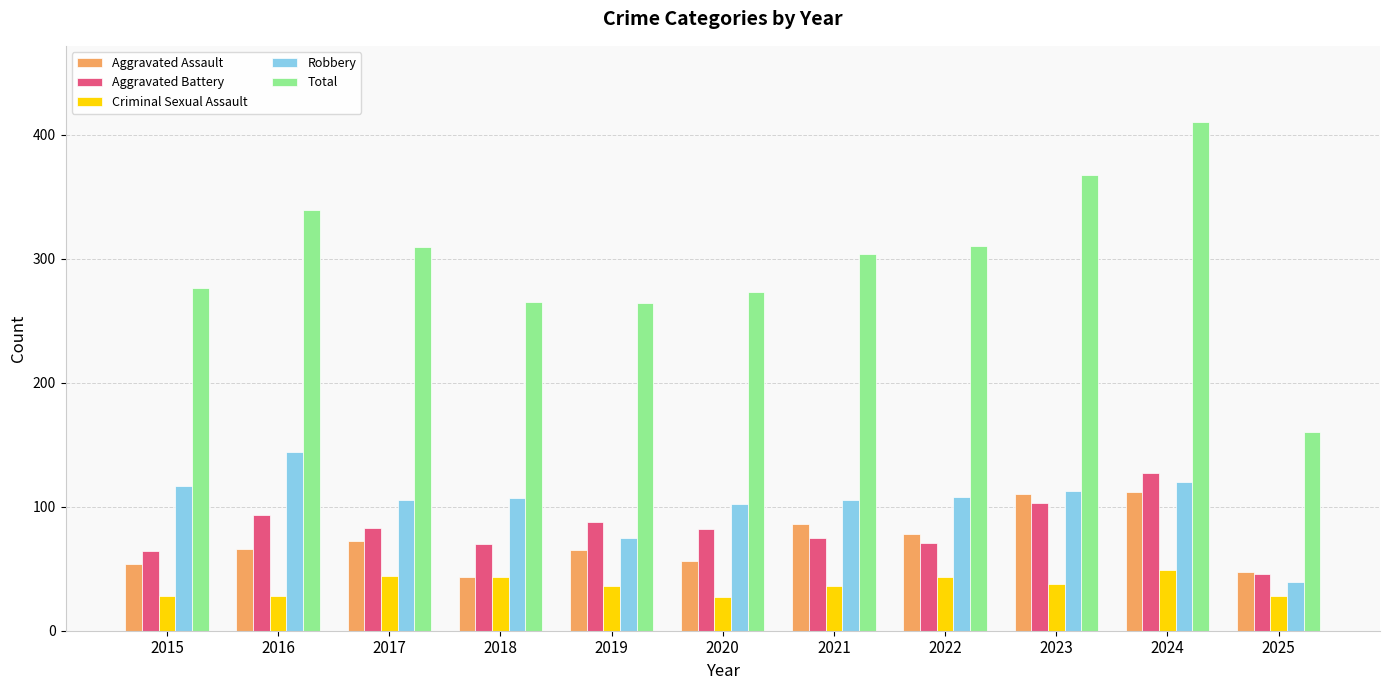

The value of Total at 2022 is 86. True or false?

False